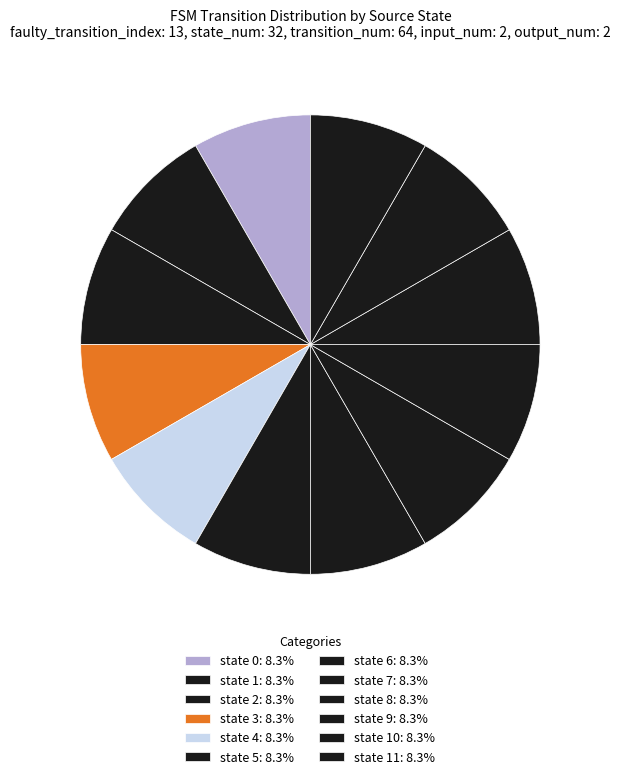

Count the number of slices in the pie.

12